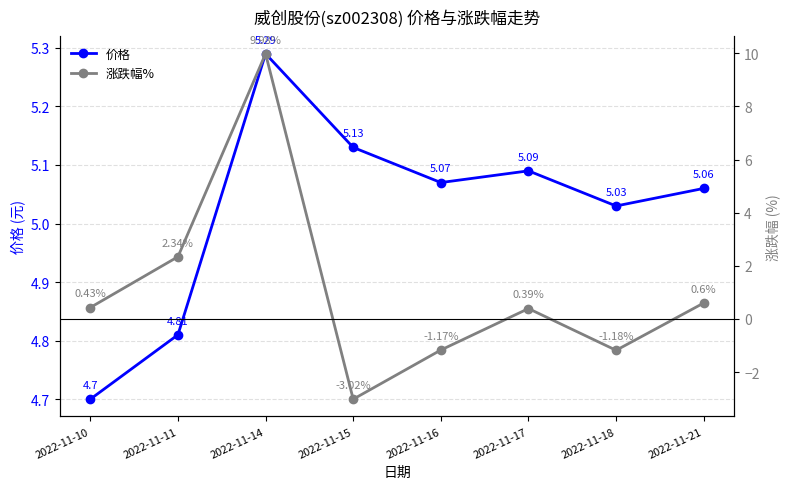

List the series in order of their peak value, highest first.

涨跌幅%, 价格